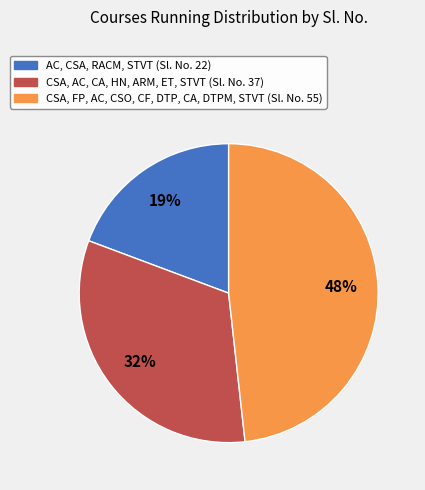

Do AC, CSA, RACM, STVT and CSA, FP, AC, CSO, CF, DTP, CA, DTPM, STVT together represent more than half of the pie?

Yes